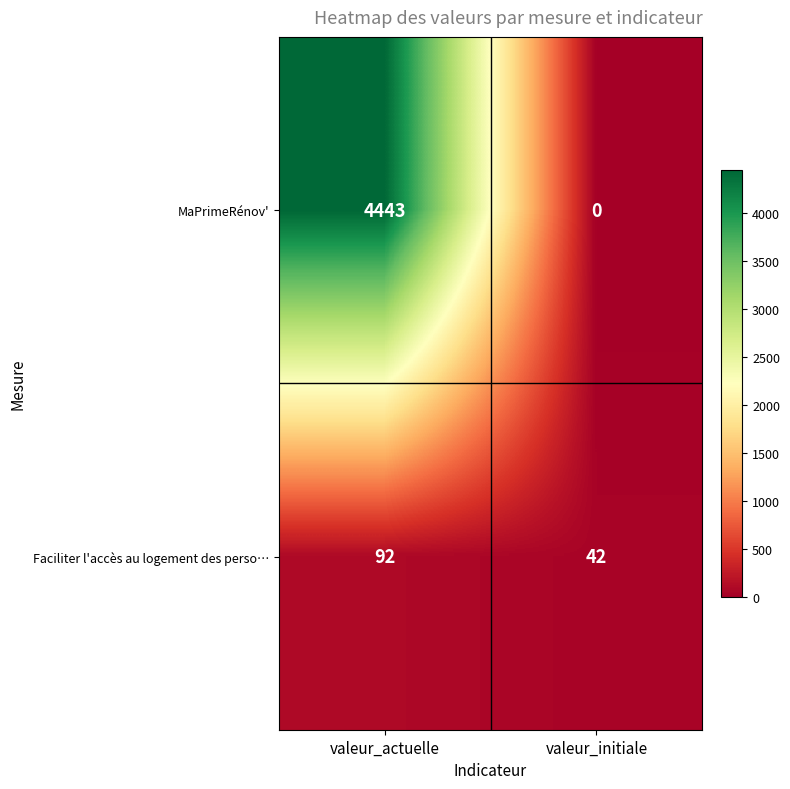

Where is MaPrimeRénov' nearest to the value 2221?

valeur_initiale